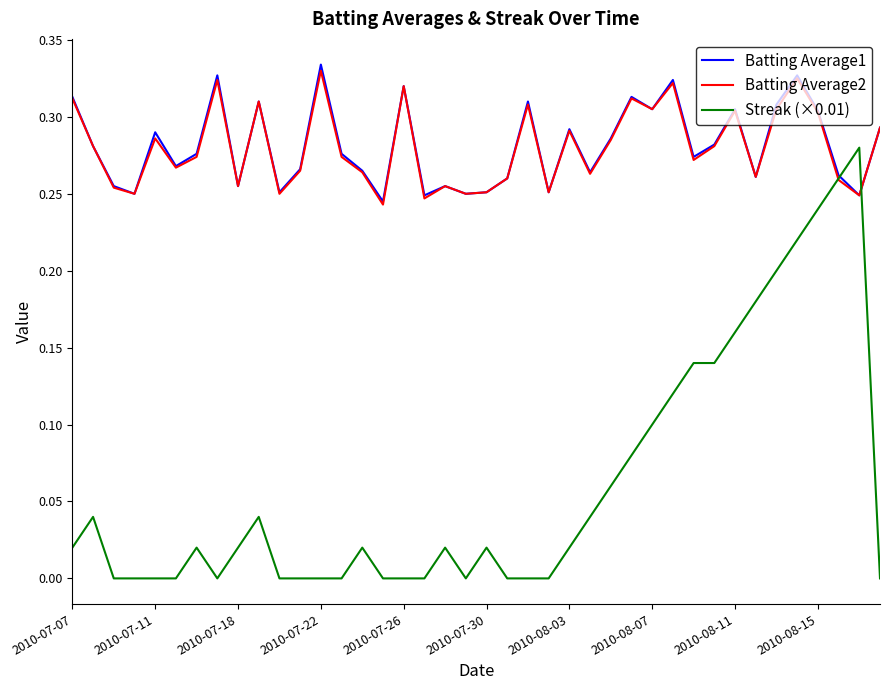

Which series has the widest spread of values?

Streak (×0.01)